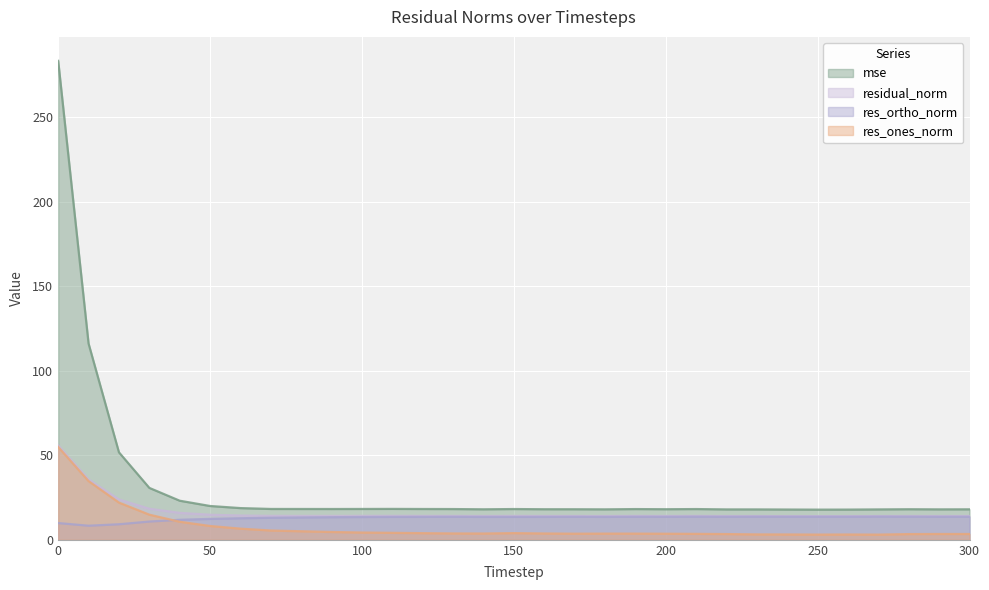

At which label does res_ortho_norm reach its minimum?

10